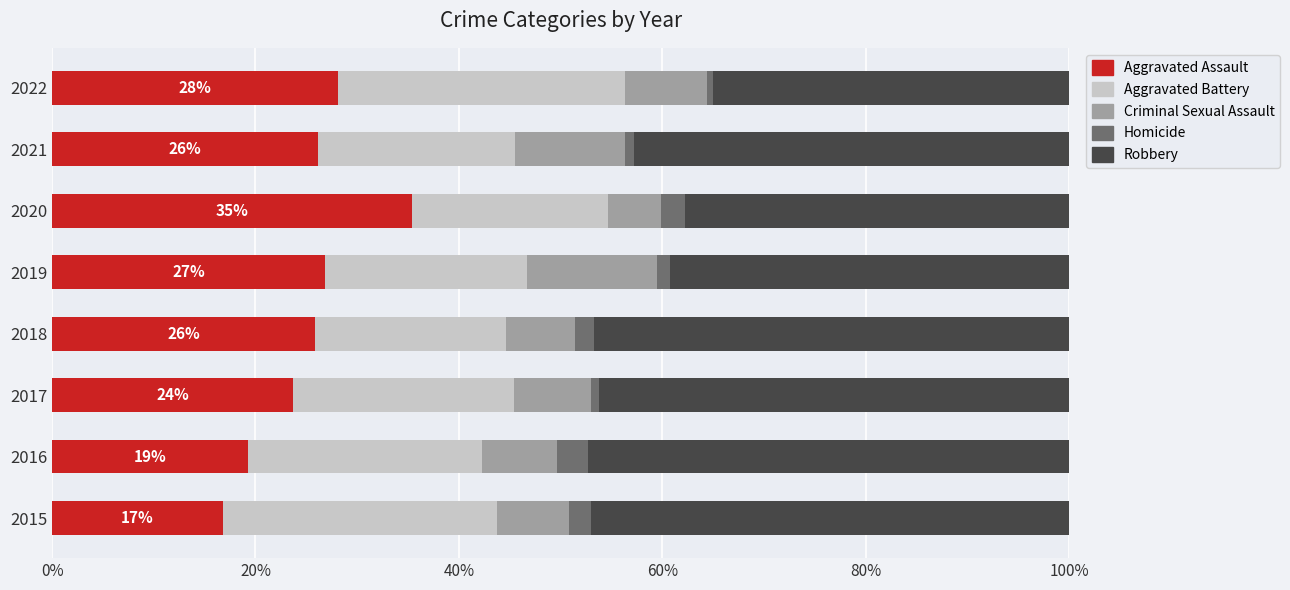

At which label does Aggravated Assault reach its minimum?

2015